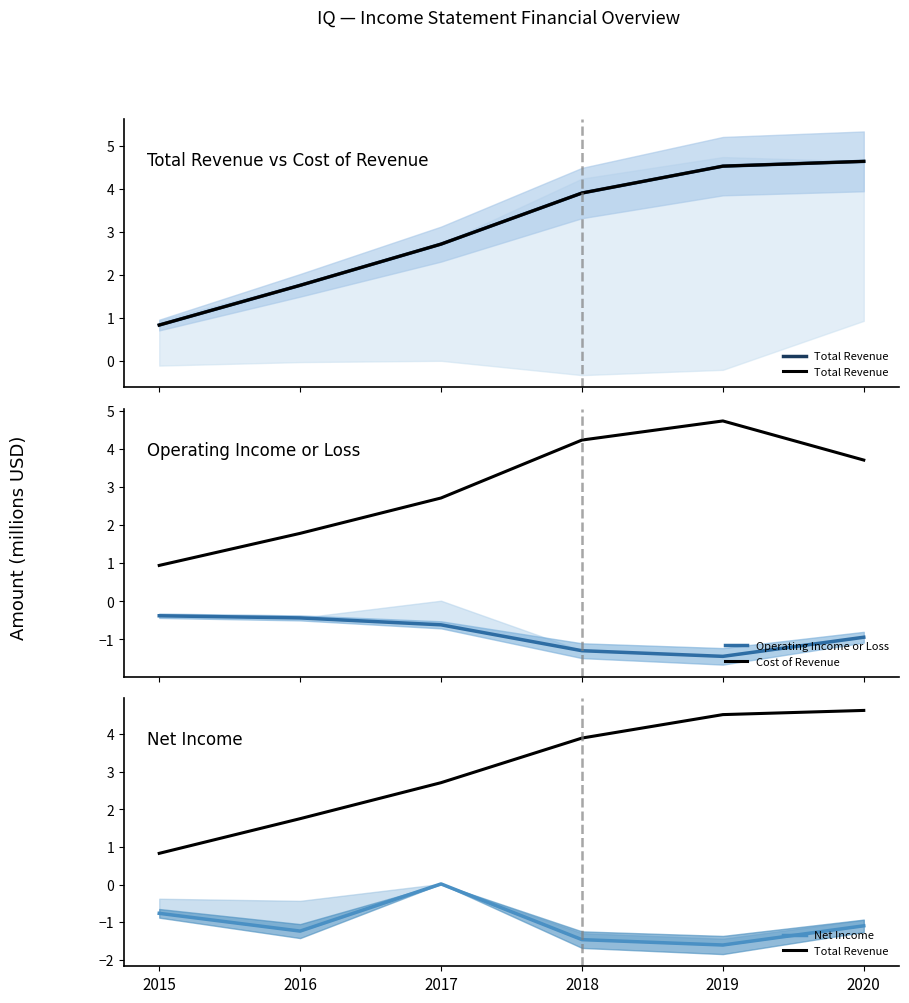

What is the sum of the Operating Income or Loss values at 2016 and 2020?

-1.4